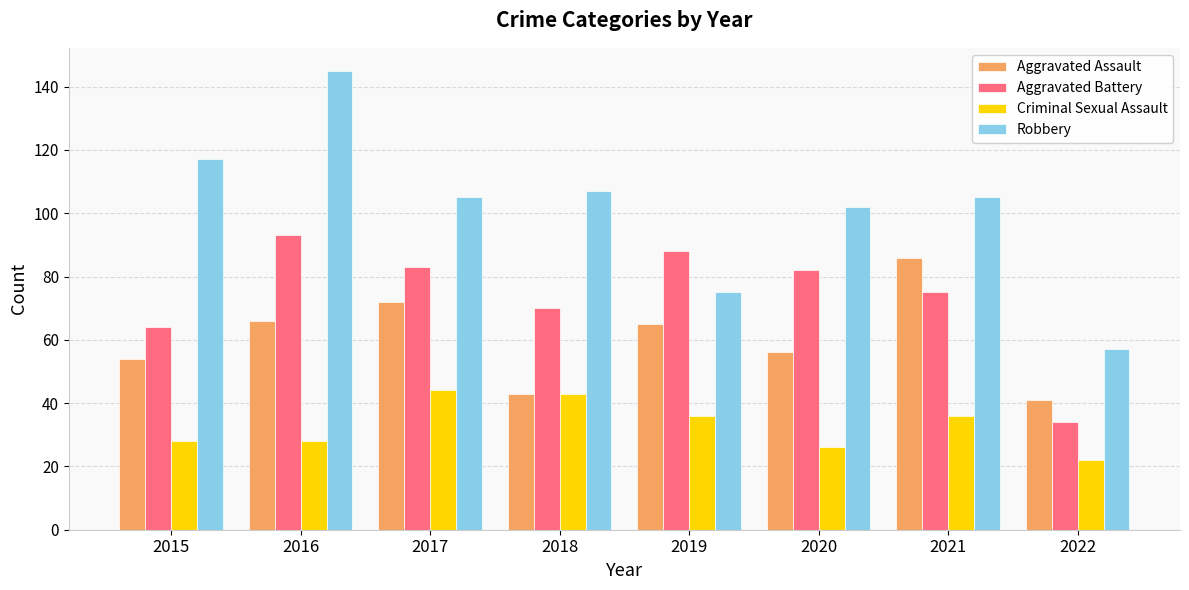

What is the value of the Criminal Sexual Assault bar at the 8th from the left?

22